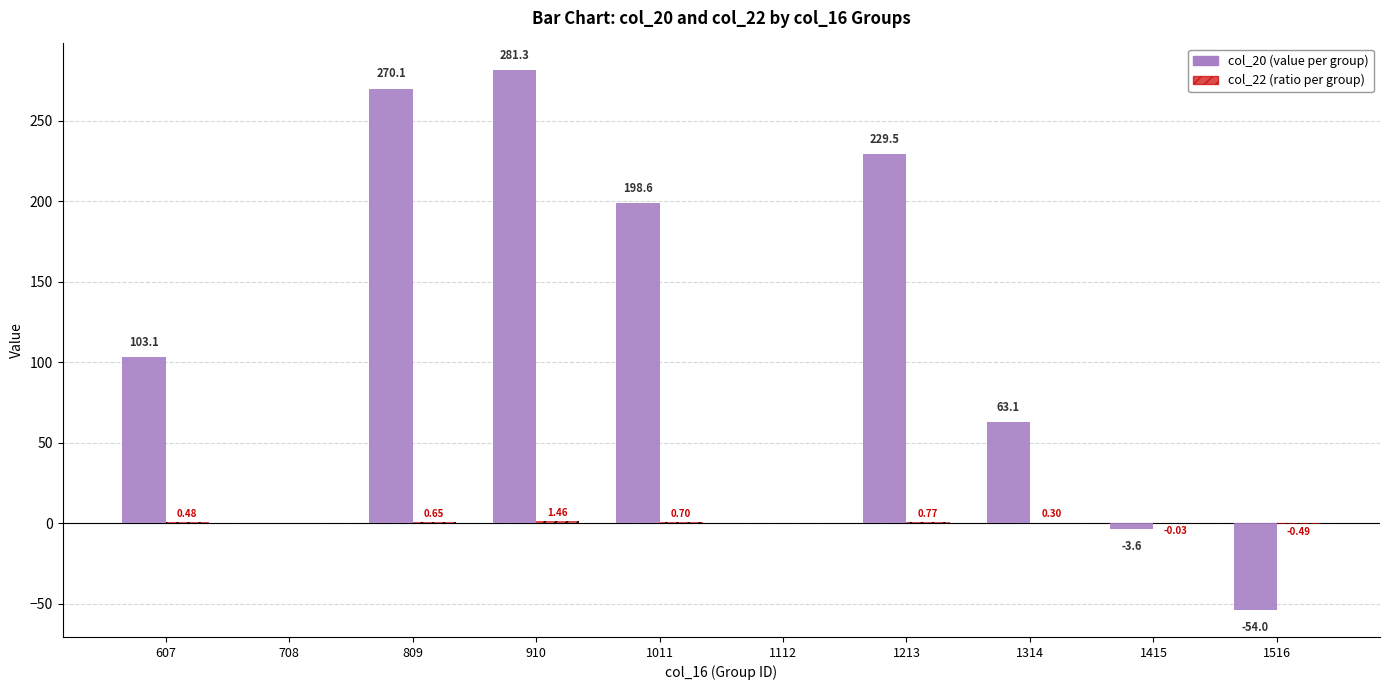

How many categories are shown in the chart?

10